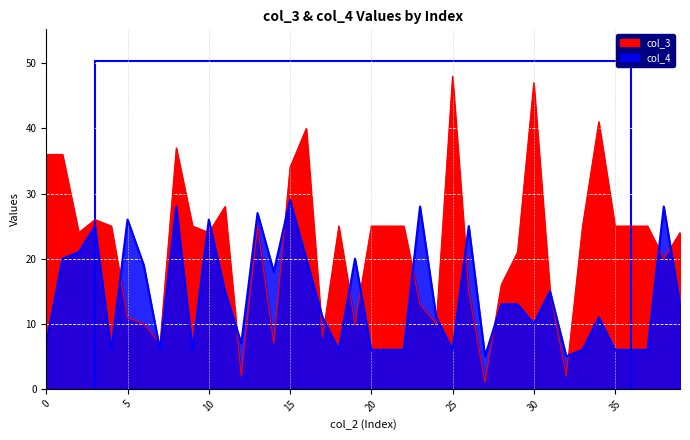

What are all the series names shown in the legend?

col_3, col_4